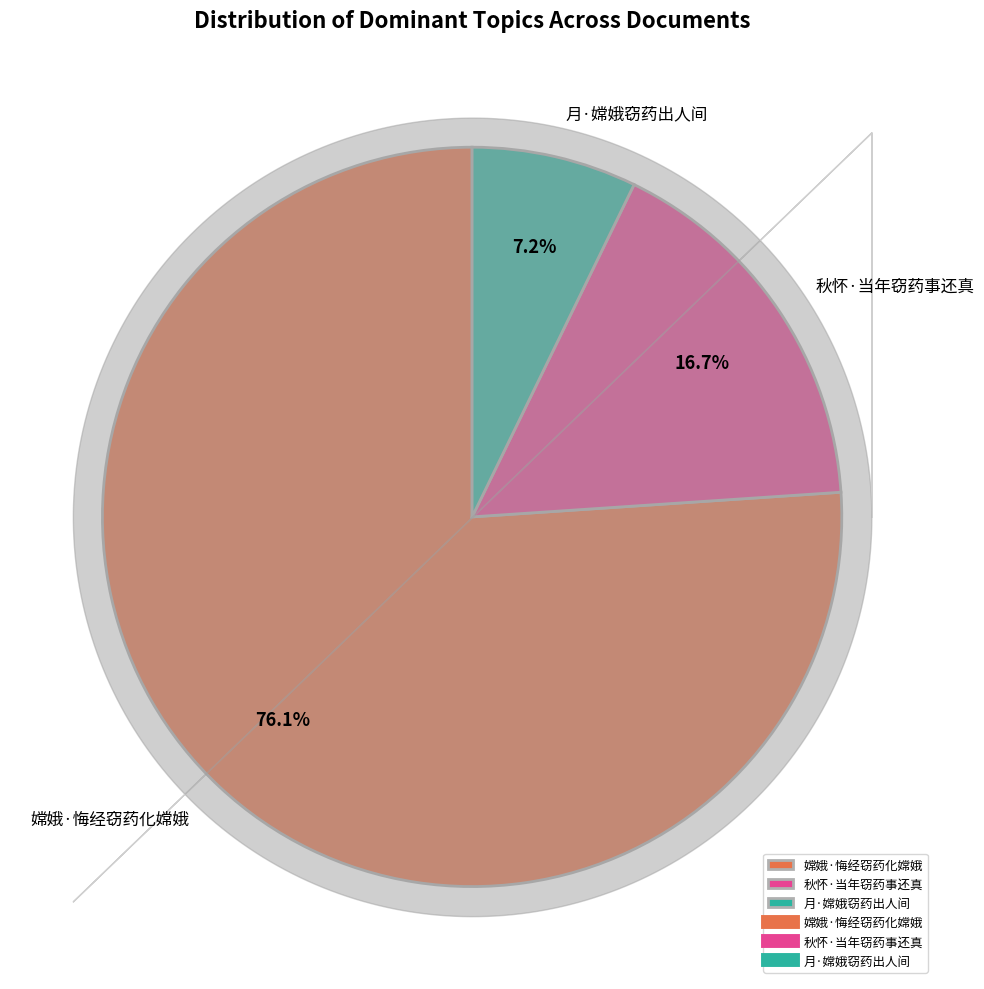

Which category accounts for the majority?

嫦娥·悔经窃药化嫦娥